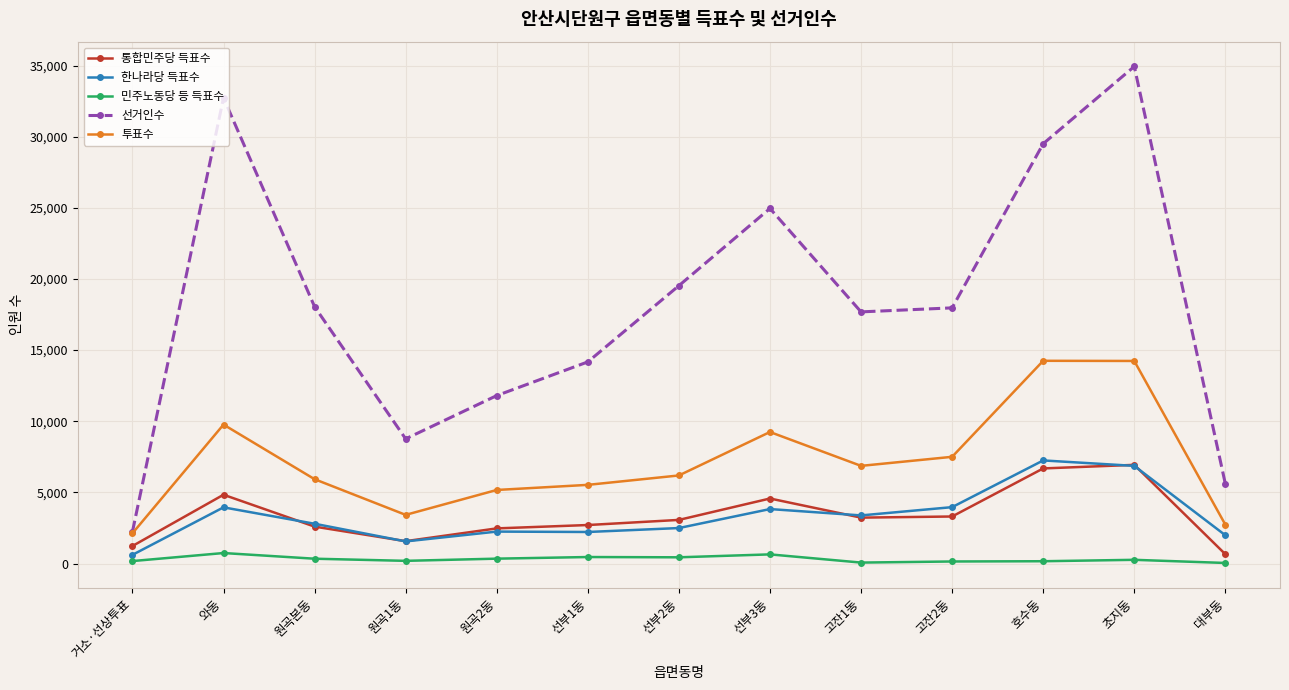

How many data points in 민주노동당 등 득표수 are less than 261?

6